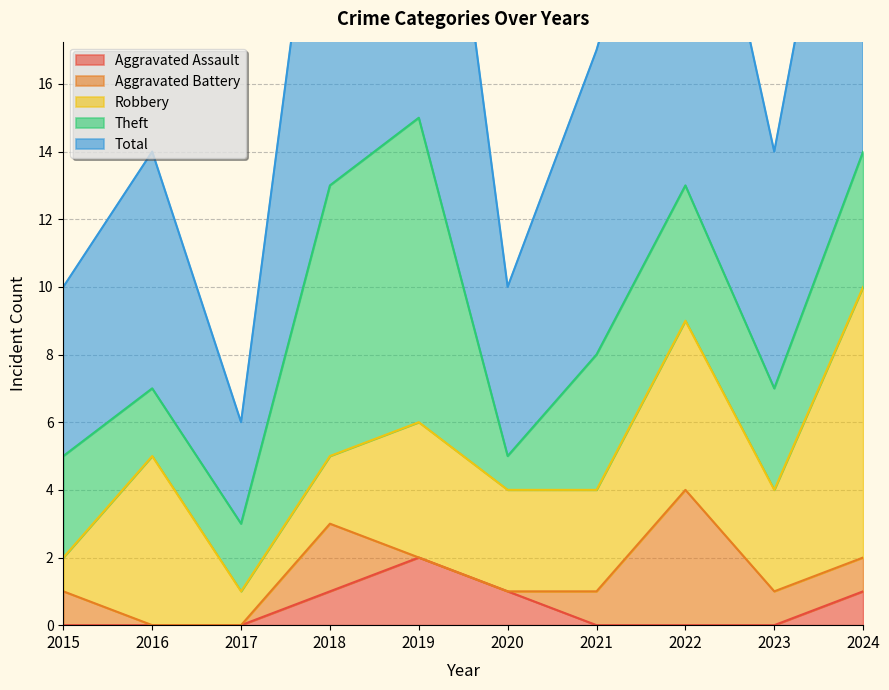

Rank the series by their maximum value, from lowest to highest.

Aggravated Assault, Aggravated Battery, Robbery, Theft, Total